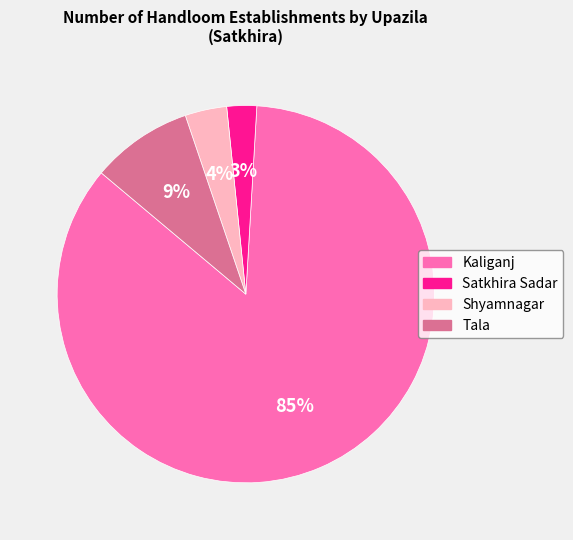

Does any single category account for the majority?

Yes